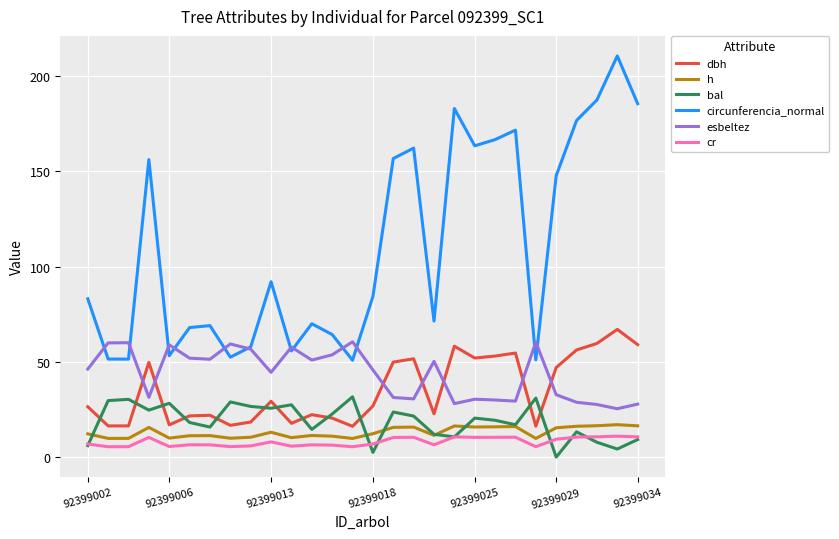

Which series has the largest total across all categories?

circunferencia_normal